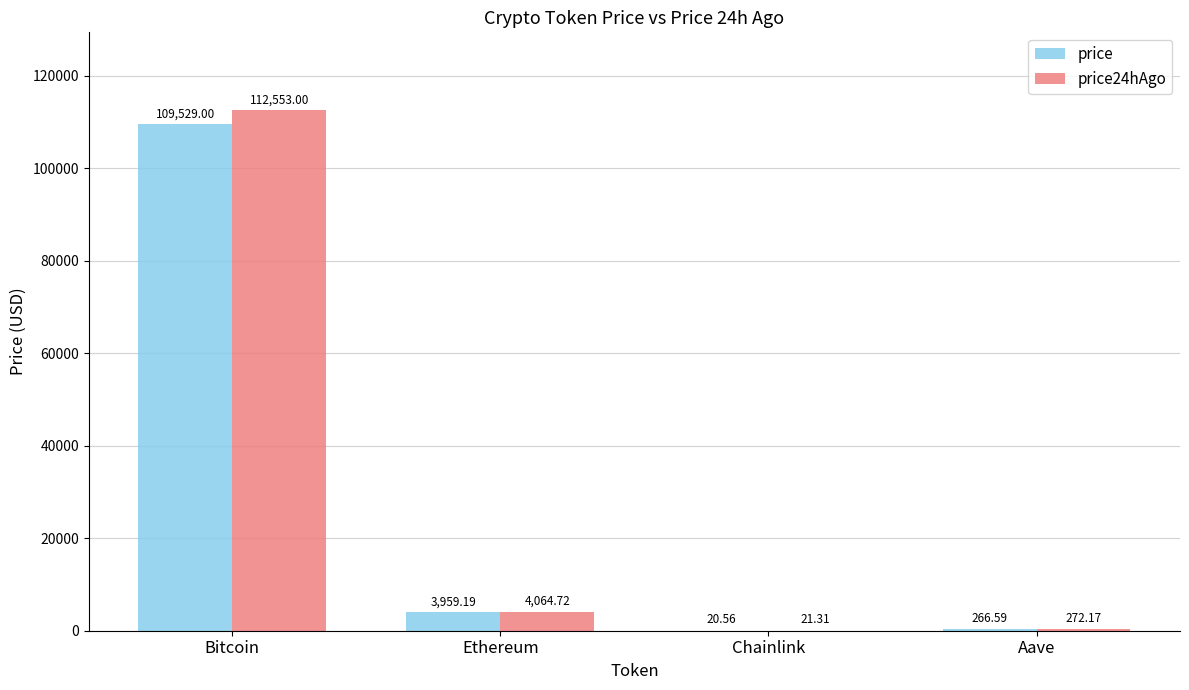

How many values in the price24hAgo series exceed 4064?

2